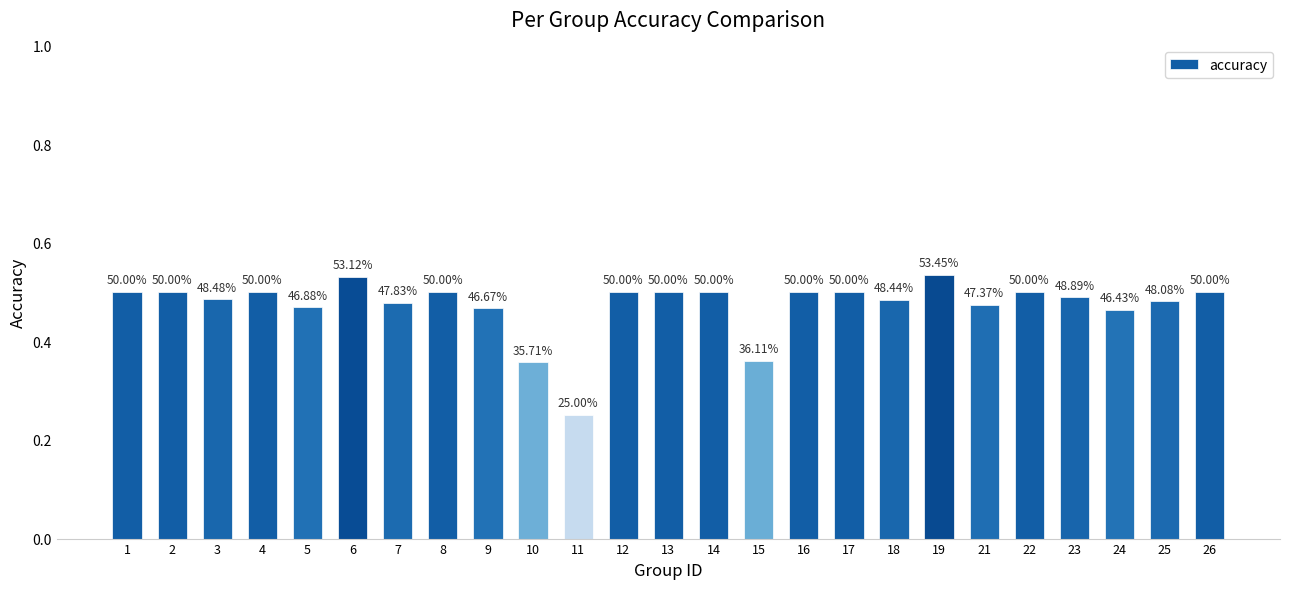

Reading left to right, transcribe all the data shown in this chart.

1=0.5	2=0.5	3=0.5	4=0.5	5=0.5	6=0.5	7=0.5	8=0.5	9=0.5	10=0.4	11=0.2	12=0.5	13=0.5	14=0.5	15=0.4	16=0.5	17=0.5	18=0.5	19=0.5	21=0.5	22=0.5	23=0.5	24=0.5	25=0.5	26=0.5